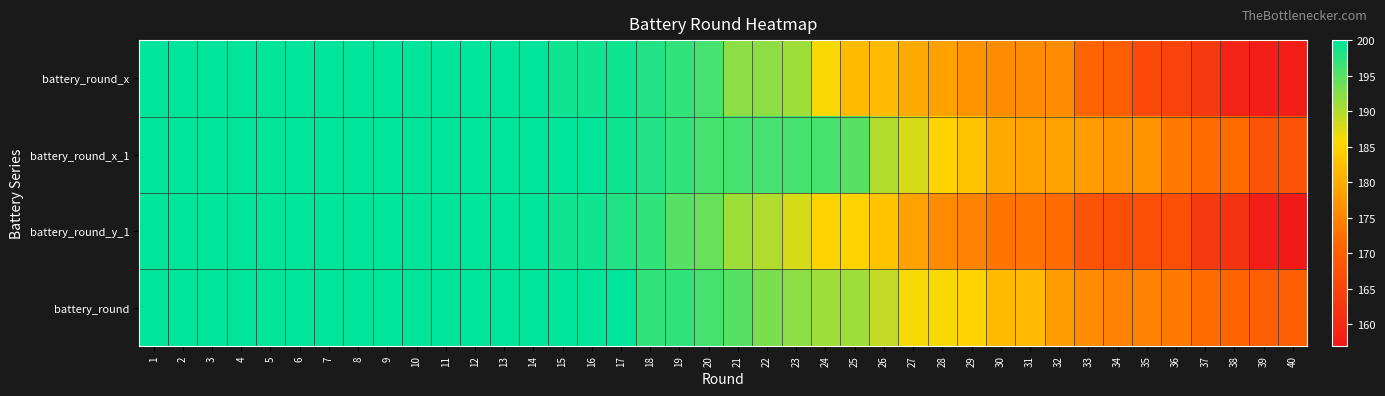

Which series has the largest range (max minus min)?

battery_round_y_1